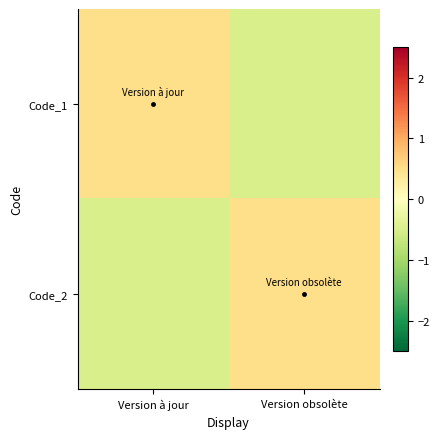

Reading left to right, transcribe all the data shown in this chart.

Code_1: Version à jour=0.5	Version obsolète=-0.5
Code_2: Version à jour=-0.5	Version obsolète=0.5